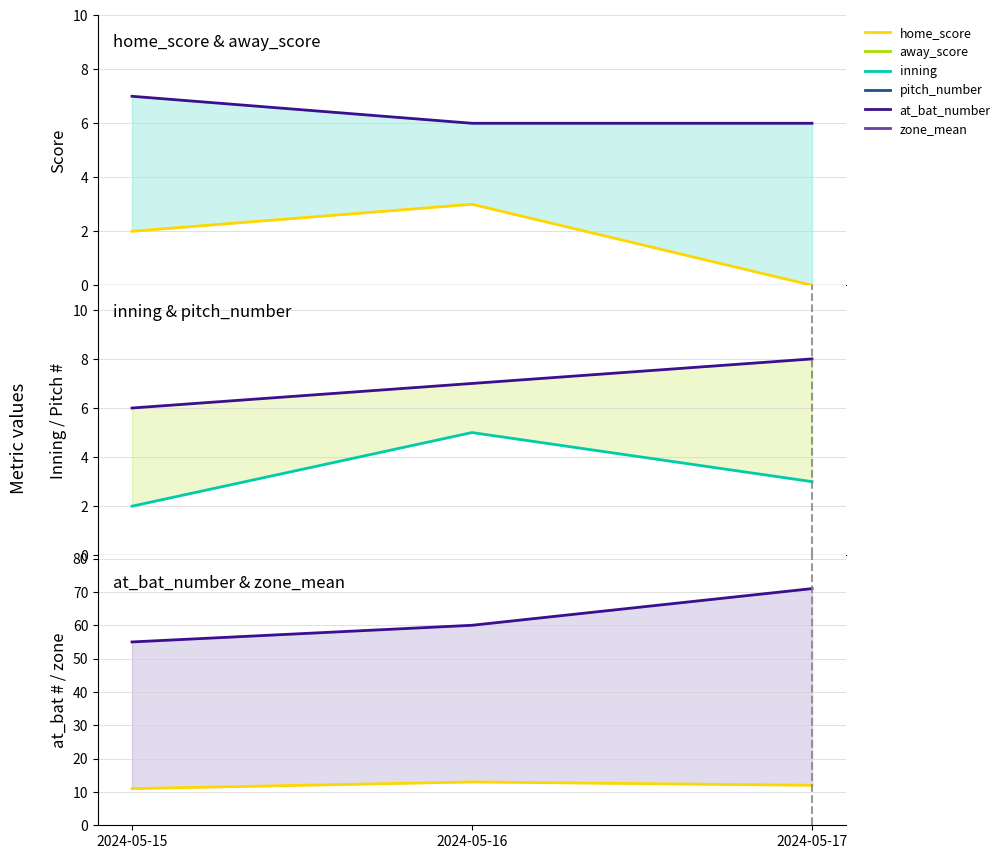

At how many categories does at least one series exceed 32?

3